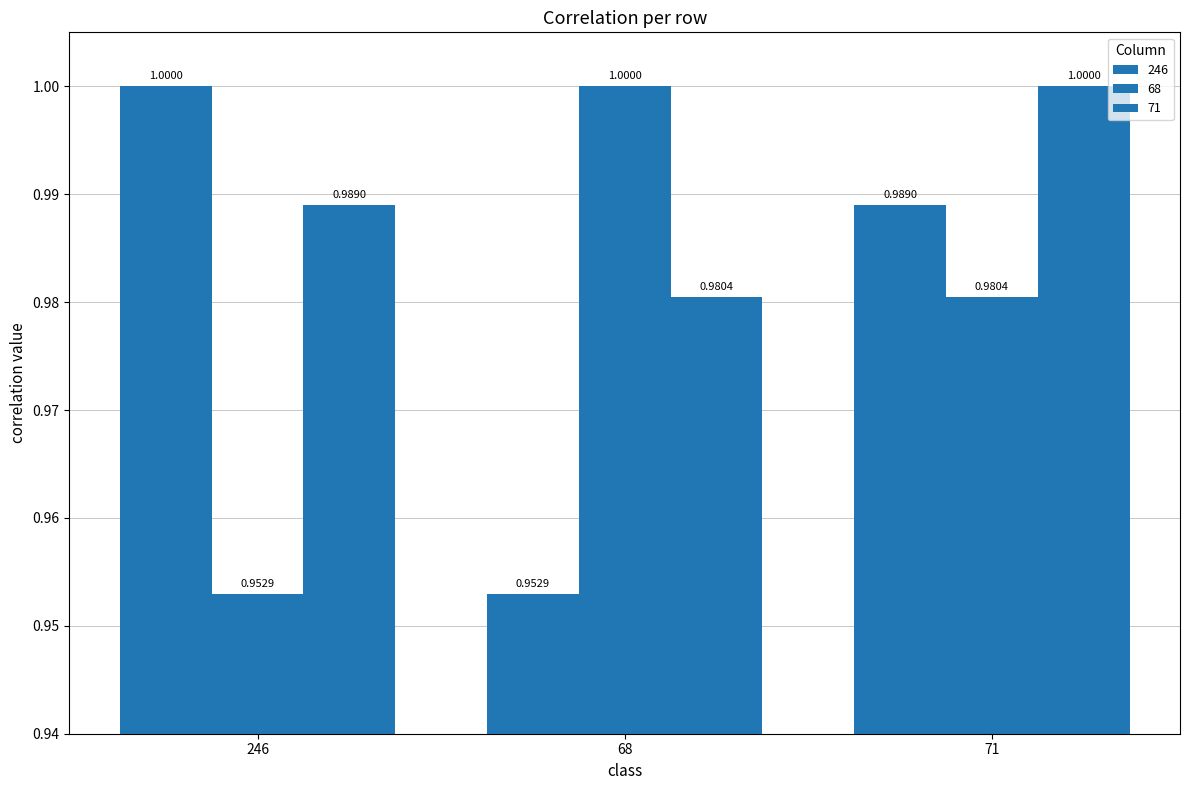

What is the total value across all series at 68?

2.9